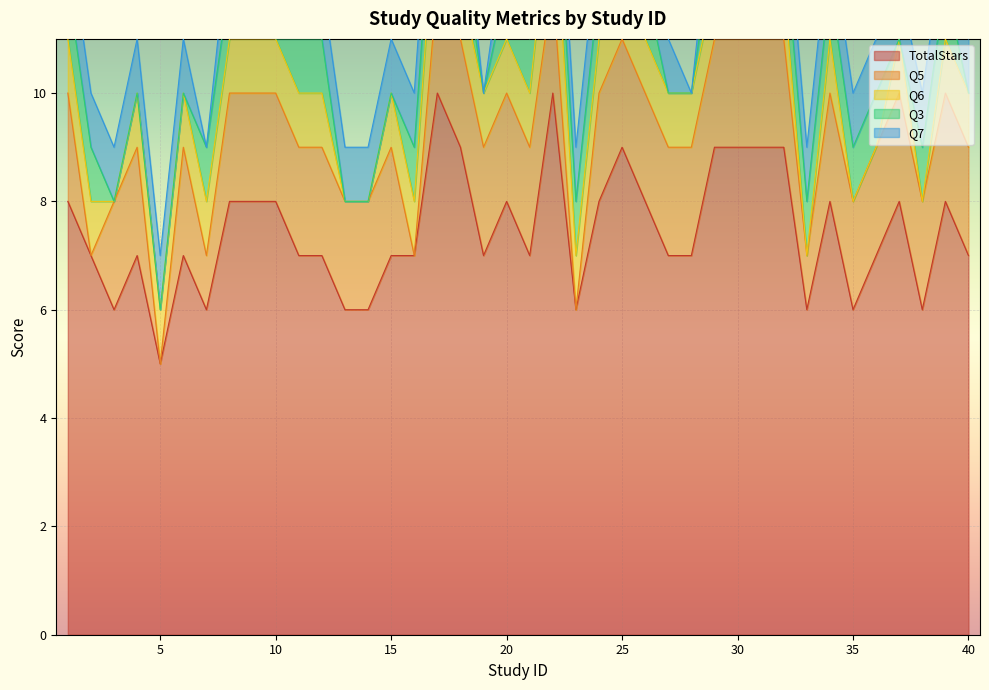

List the series in order of their peak value, lowest first.

Q3, Q7, Q5, Q6, TotalStars